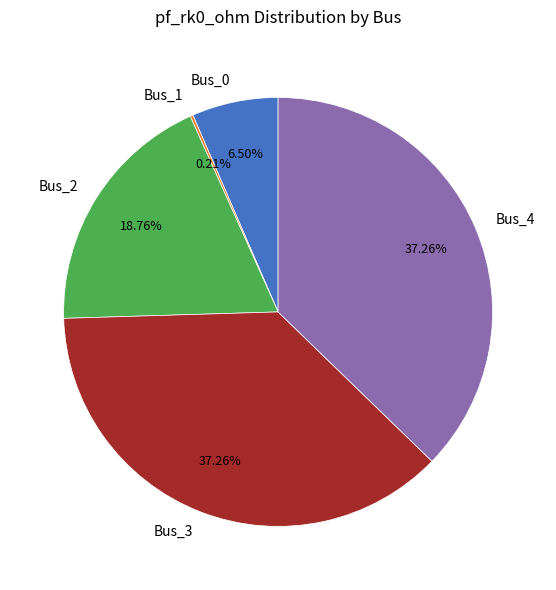

To the nearest percent, what percentage of the pie is Bus_2?

19%